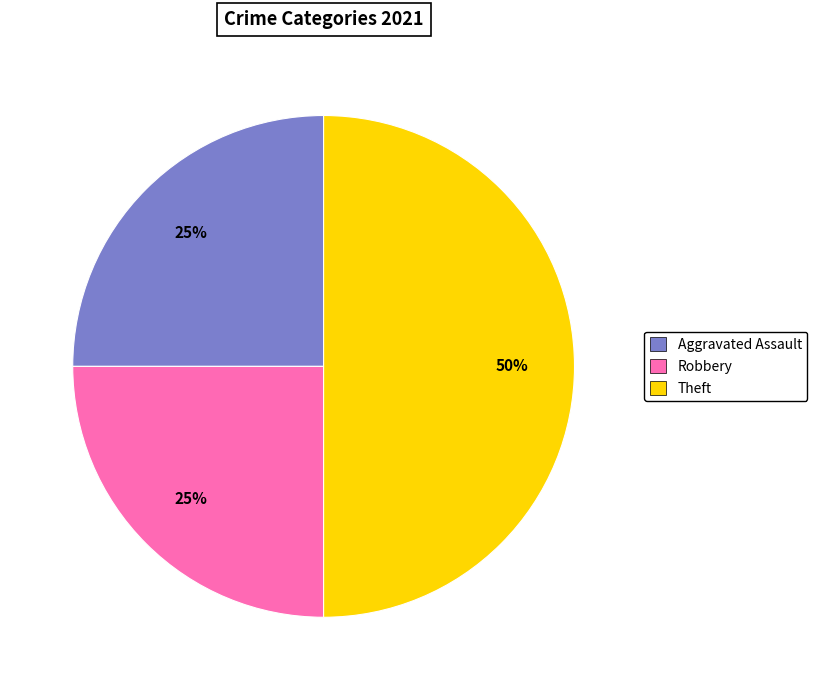

Which slice is the largest?

Theft